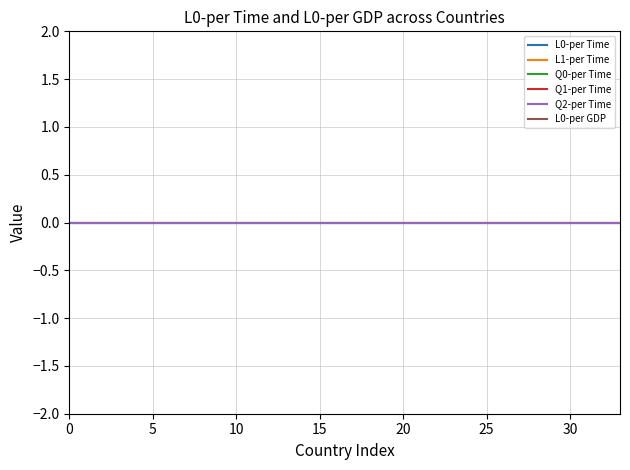

True or false: L0-per Time has a value of 1.4 at 31.

False